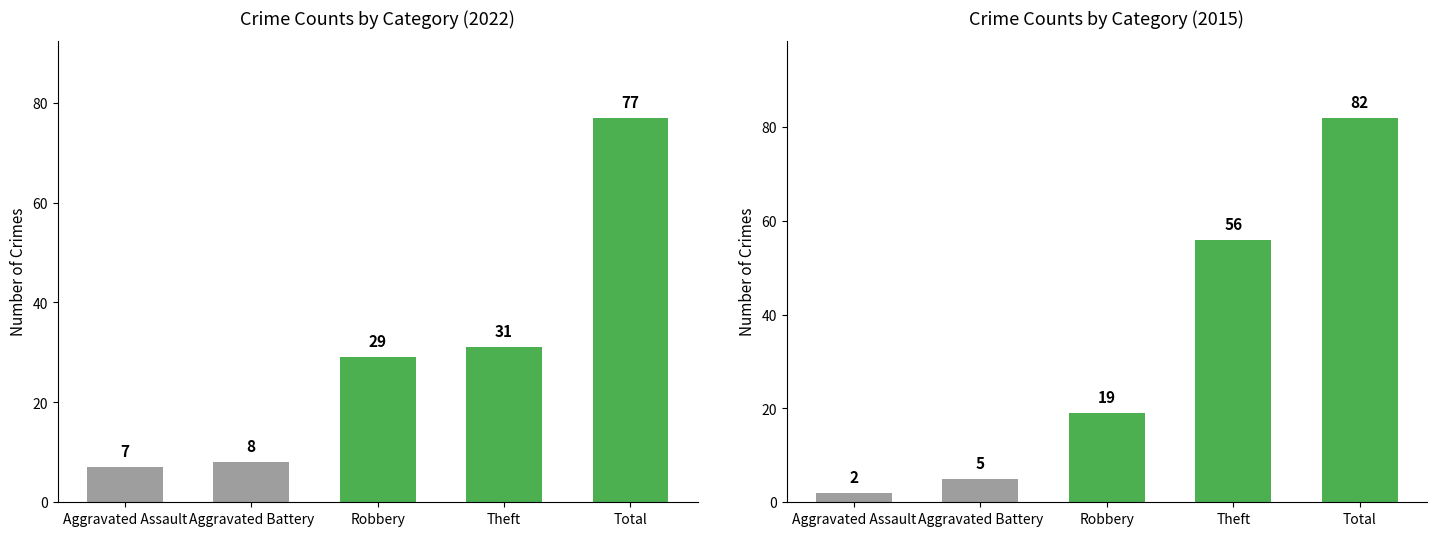

Where does the 2015 Crimes series first go above 19?

Theft